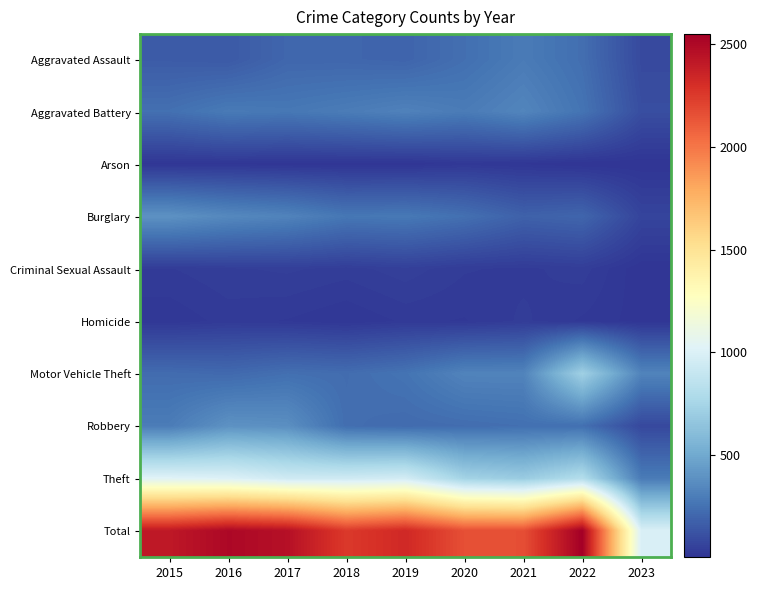

Reading left to right, what are all the values shown in this chart?

Aggravated Assault: 2015=160	2016=154	2017=207	2018=206	2019=197	2020=242	2021=292	2022=239	2023=90
Aggravated Battery: 2015=246	2016=288	2017=277	2018=297	2019=321	2020=294	2021=336	2022=261	2023=107
Arson: 2015=11	2016=13	2017=9	2018=9	2019=8	2020=20	2021=14	2022=5	2023=5
Burglary: 2015=393	2016=352	2017=327	2018=273	2019=281	2020=245	2021=185	2022=201	2023=69
Criminal Sexual Assault: 2015=34	2016=43	2017=47	2018=40	2019=51	2020=36	2021=32	2022=40	2023=6
Homicide: 2015=17	2016=29	2017=24	2018=15	2019=27	2020=24	2021=37	2022=23	2023=10
Motor Vehicle Theft: 2015=228	2016=218	2017=243	2018=232	2019=260	2020=328	2021=329	2022=722	2023=330
Robbery: 2015=297	2016=394	2017=381	2018=237	2019=224	2020=233	2021=244	2022=244	2023=85
Theft: 2015=1027	2016=1009	2017=941	2018=941	2019=959	2020=736	2021=691	2022=812	2023=291
Total: 2015=2413	2016=2500	2017=2456	2018=2250	2019=2328	2020=2158	2021=2160	2022=2547	2023=993